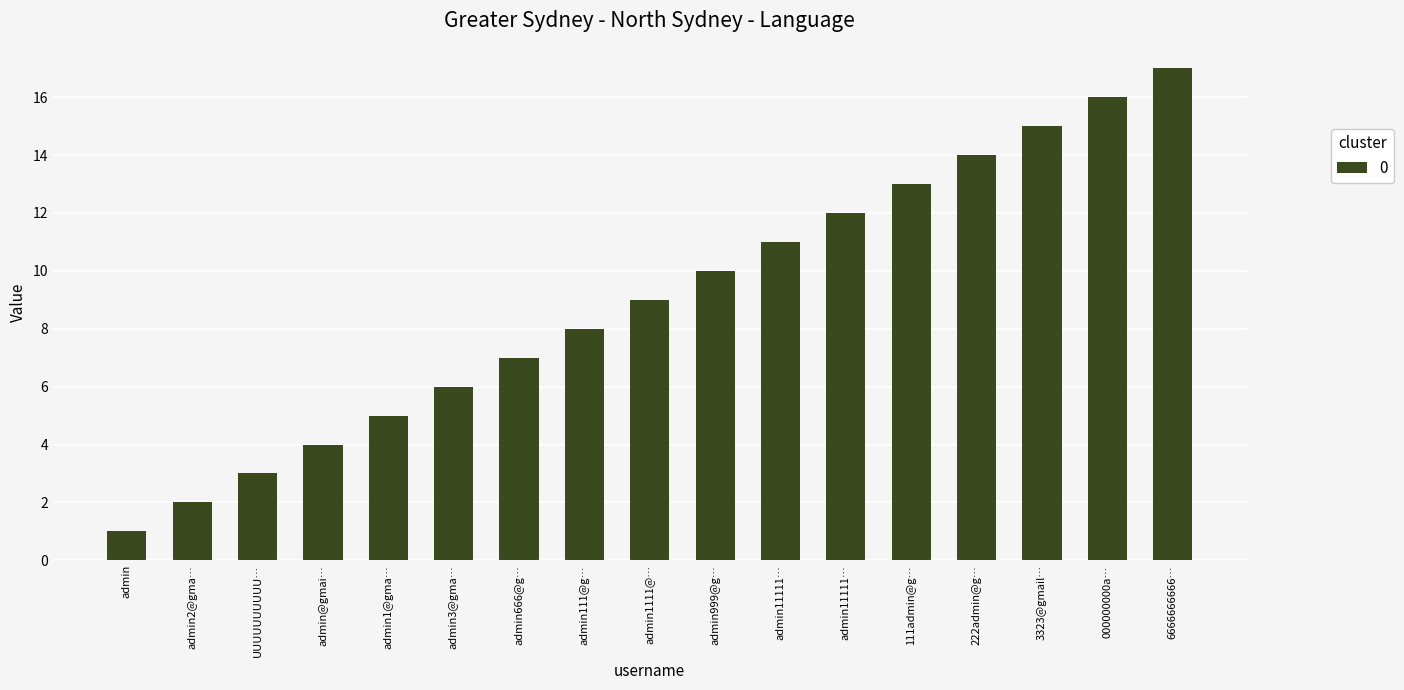

How many data points does each series have?

17